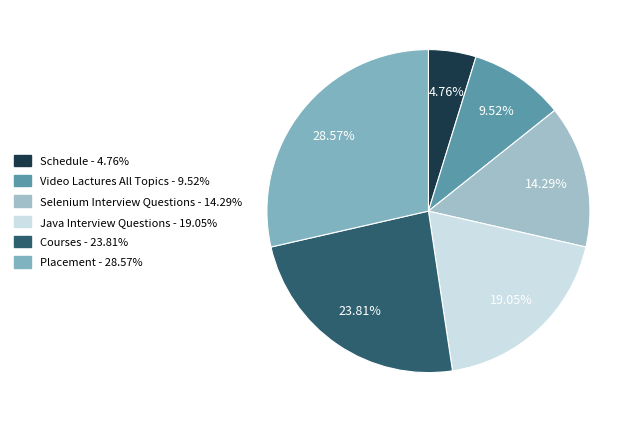

Do Schedule and Placement together represent more than half of the pie?

No